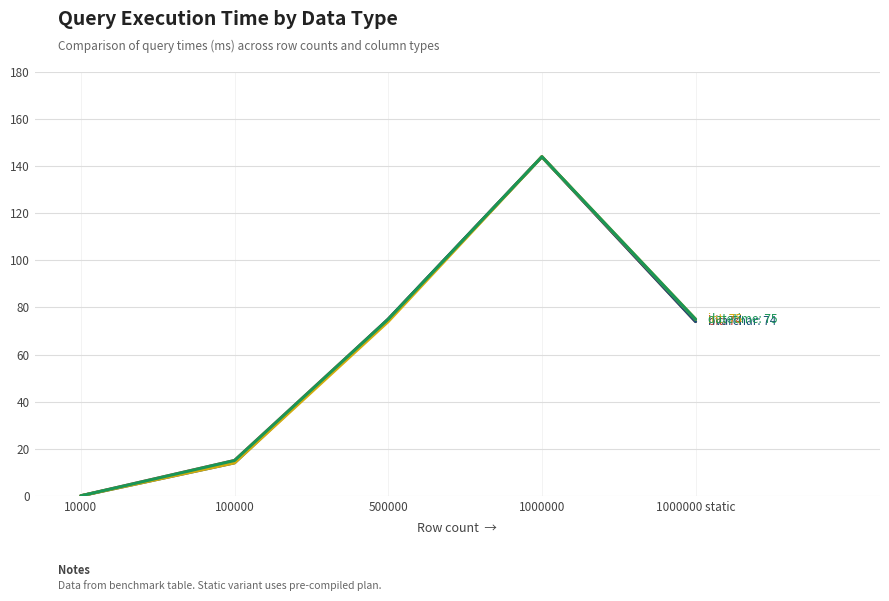

Which label corresponds to the largest value in the chart?

1000000